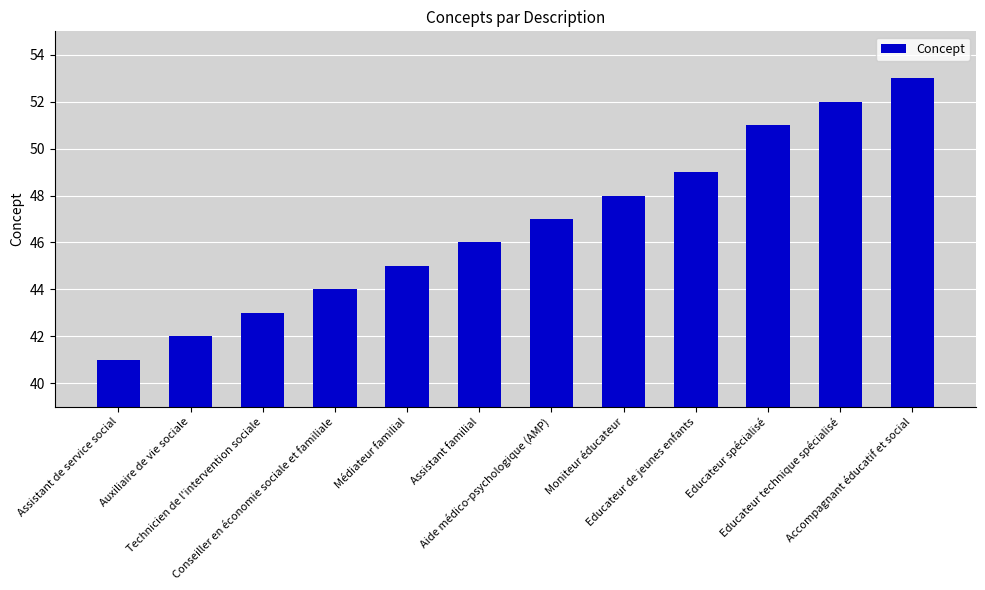

Which category has the highest value across all series?

Accompagnant éducatif et social